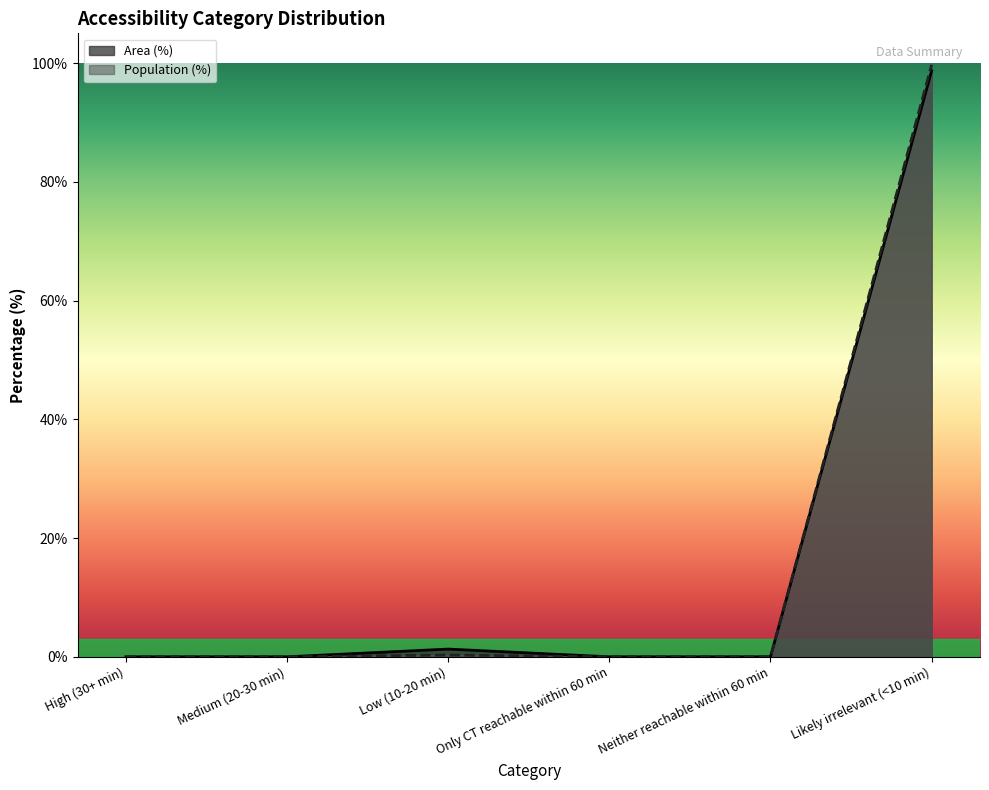

Where is the first local maximum for Population (%)?

Low (10-20 min)